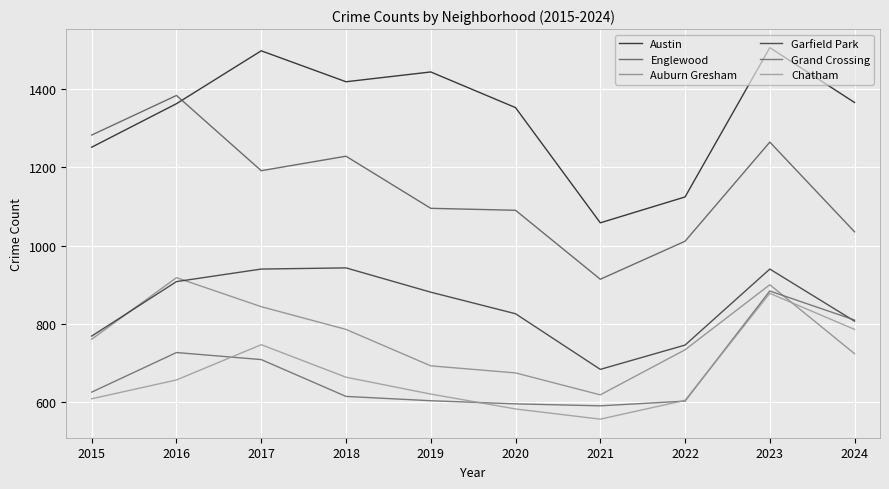

At which category is the sum across all series the highest?

2023